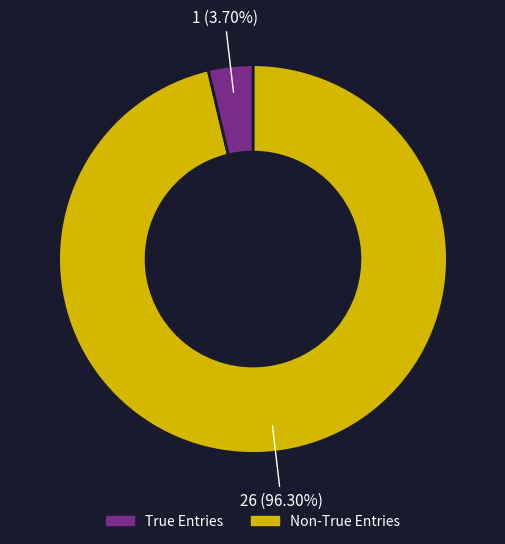

How many segments does this pie chart have?

2